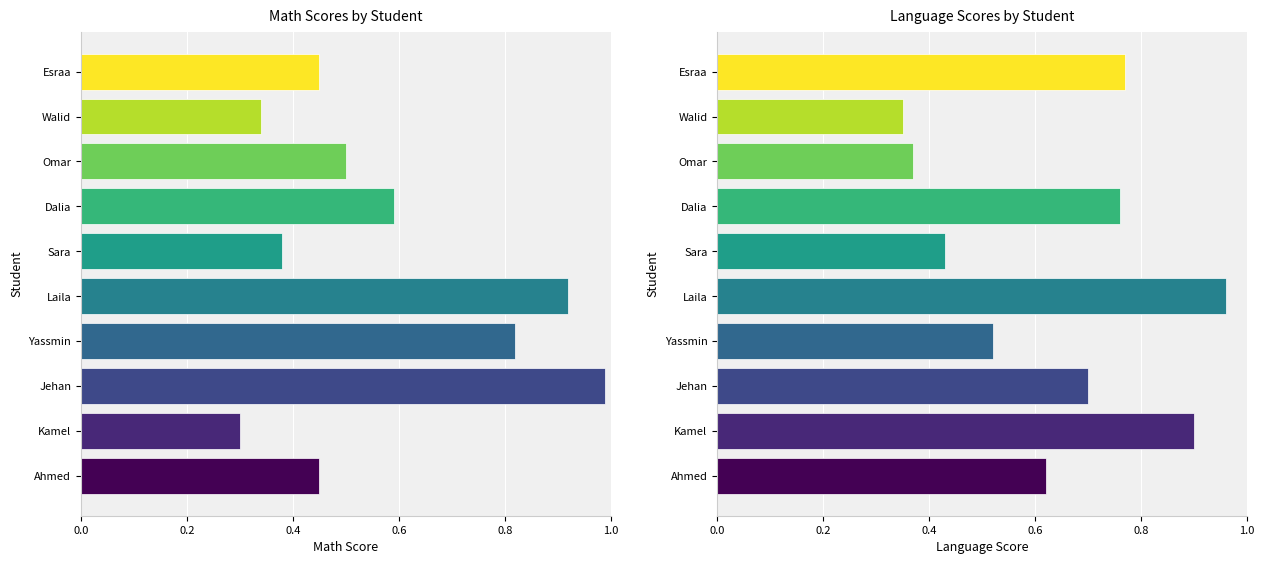

The Language series shows 0.4 at Dalia. True or false?

False